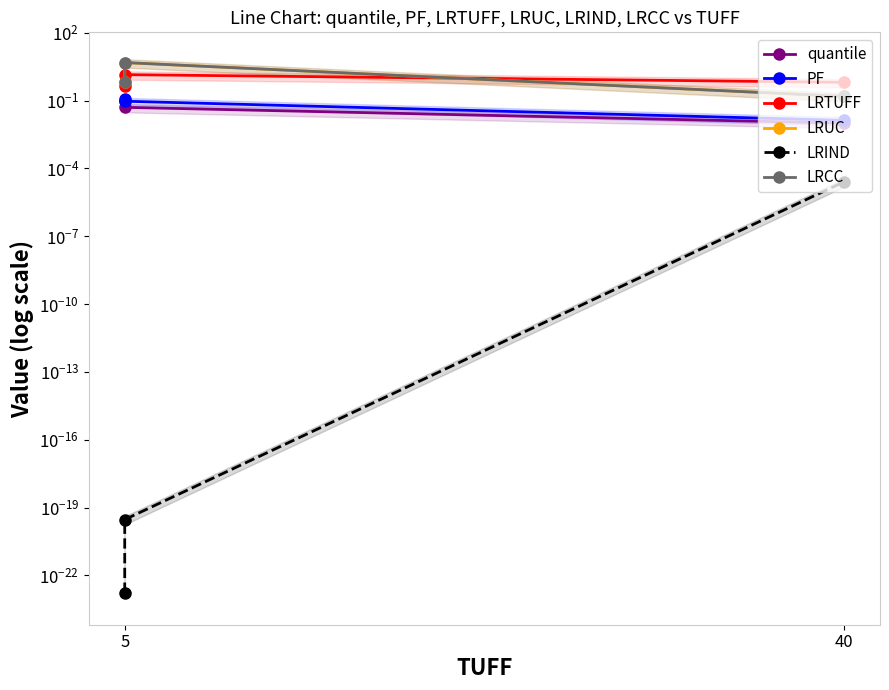

Count the LRTUFF values in the range 0 to 1.

2